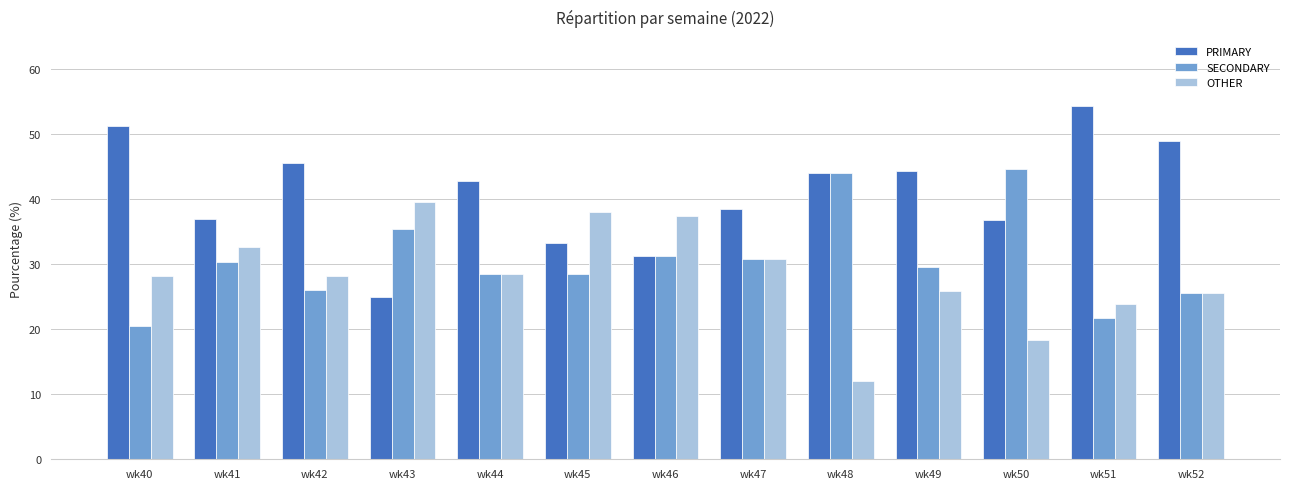

Is the value of SECONDARY at wk43 greater than the value of OTHER at wk42?

Yes